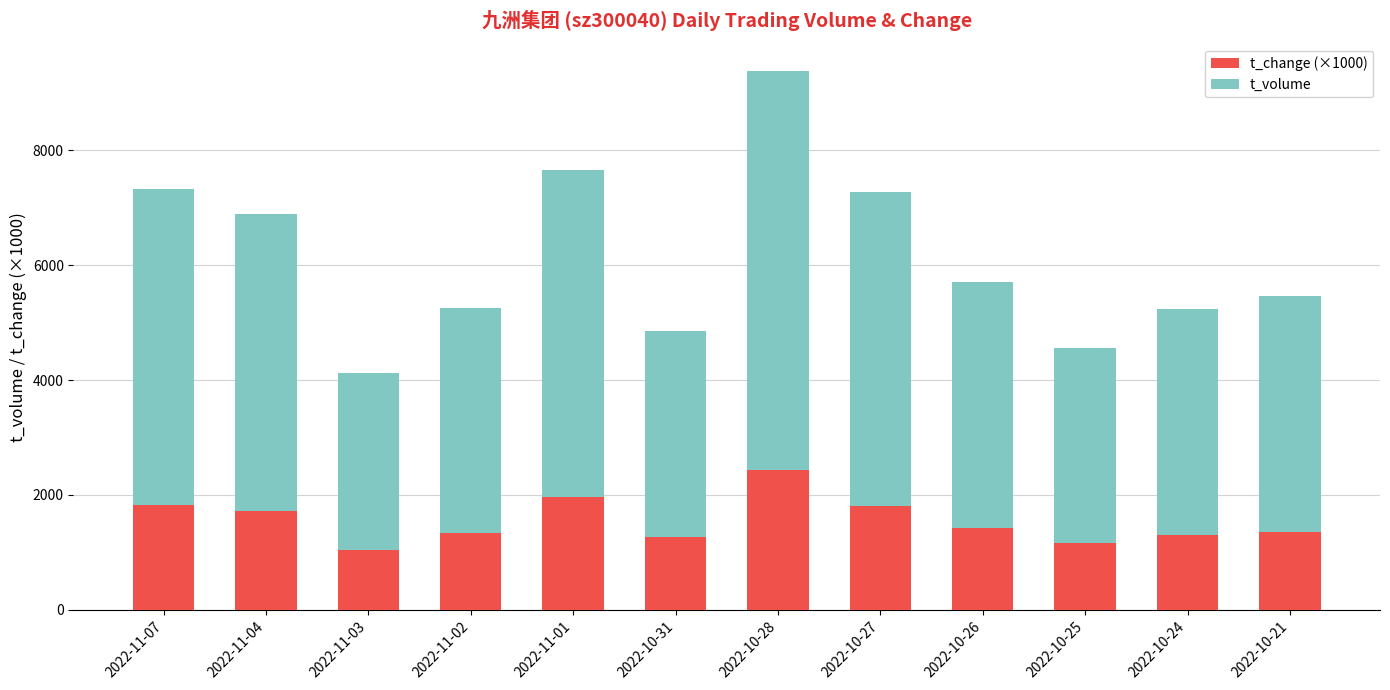

At which label does t_change (×1000) reach its peak?

2022-10-28